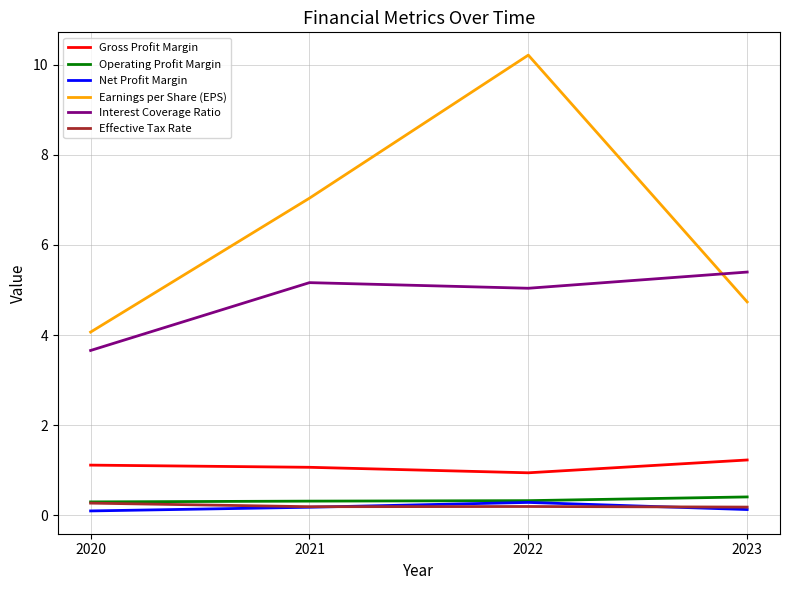

True or false: Earnings per Share (EPS) and Gross Profit Margin cross at least once.

False